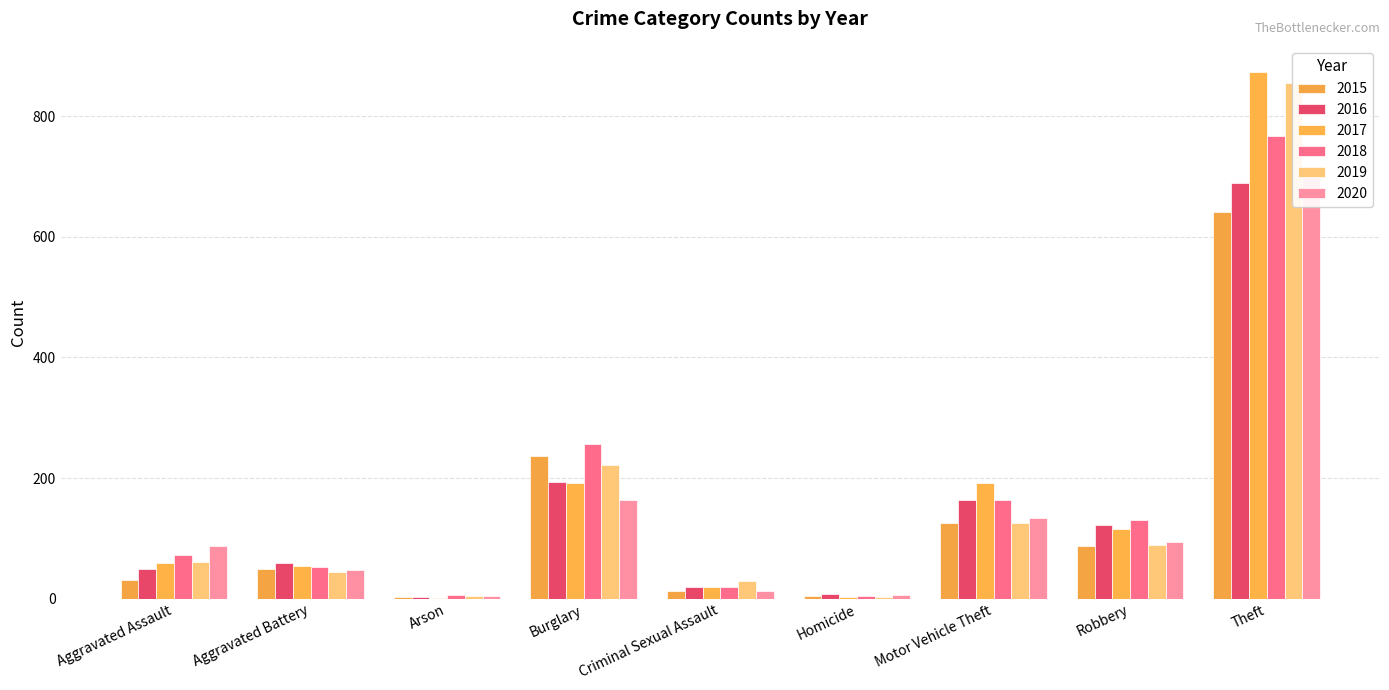

At which category is the sum across all series the highest?

Theft